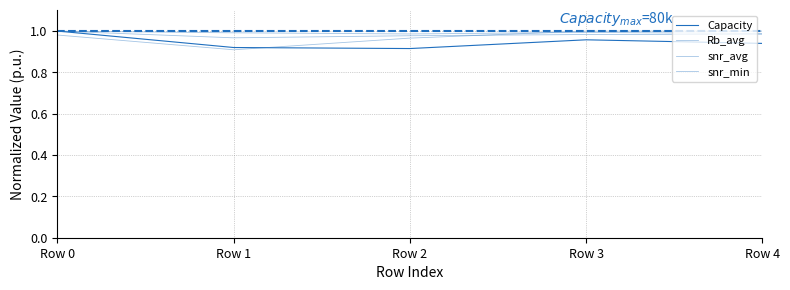

Is the value of Rb_avg at Row 0 greater than the value of snr_avg at Row 0?

No